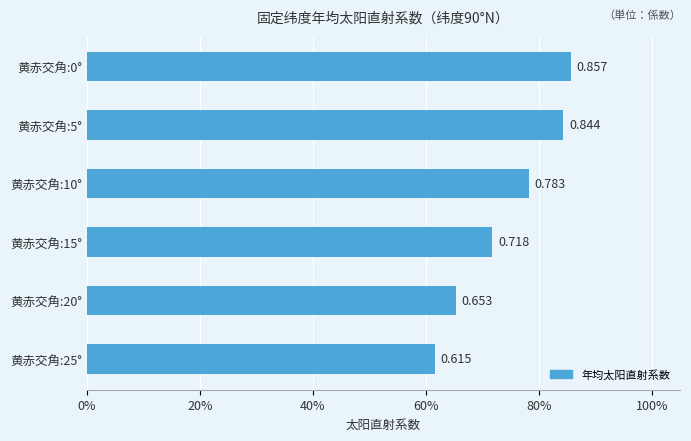

Rank the categories by value from lowest to highest.

黄赤交角:25°, 黄赤交角:20°, 黄赤交角:15°, 黄赤交角:10°, 黄赤交角:5°, 黄赤交角:0°